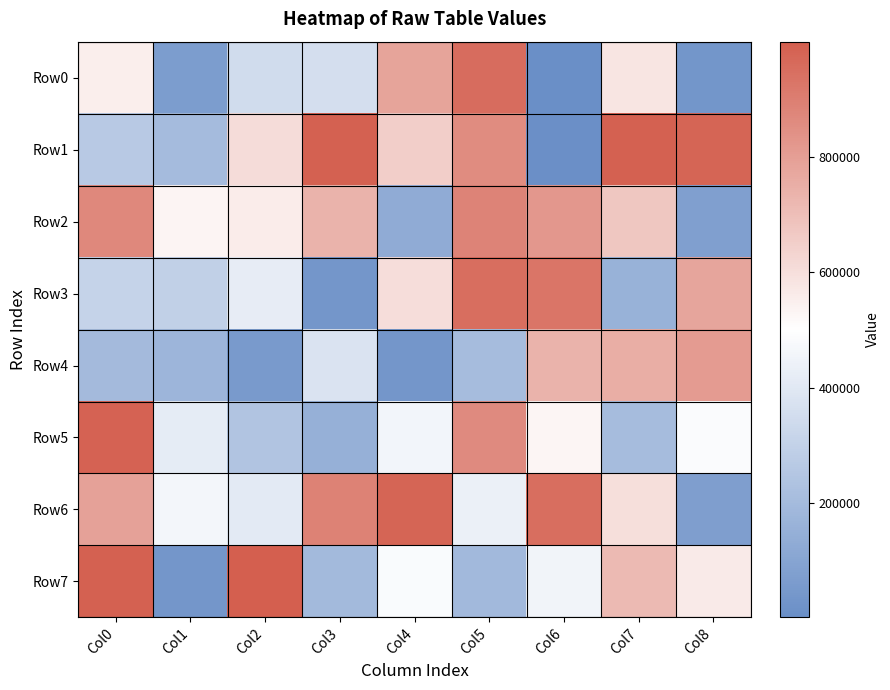

Count the number of categories in the chart.

9